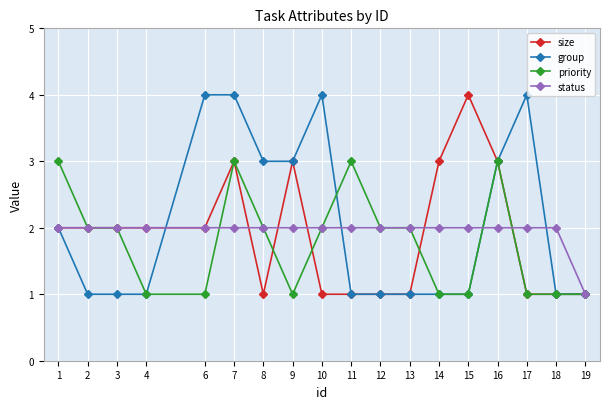

Reading left to right, extract all data points from this chart.

size: 2	2	2	2	2	3	1	3	1	1	1	1	3	4	3	1	1	1
group: 2	1	1	1	4	4	3	3	4	1	1	1	1	1	3	4	1	1
priority: 3	2	2	1	1	3	2	1	2	3	2	2	1	1	3	1	1	1
status: 2	2	2	2	2	2	2	2	2	2	2	2	2	2	2	2	2	1